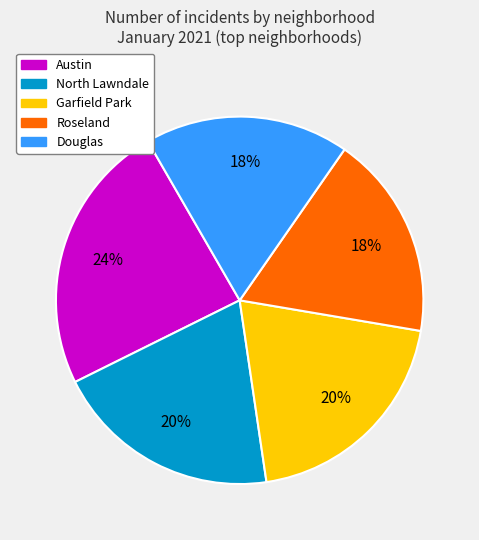

To the nearest percent, what is the average slice percentage?

20%